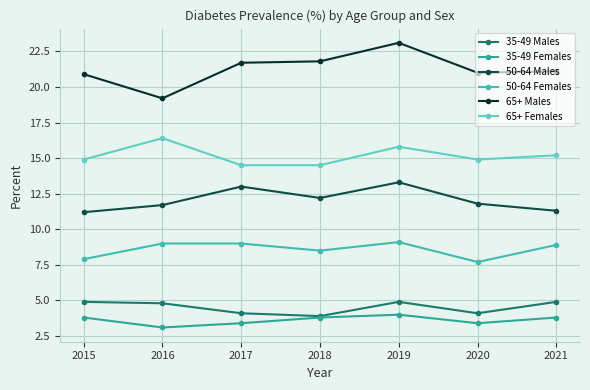

What are all the series names shown in the legend?

35-49 Males, 35-49 Females, 50-64 Males, 50-64 Females, 65+ Males, 65+ Females